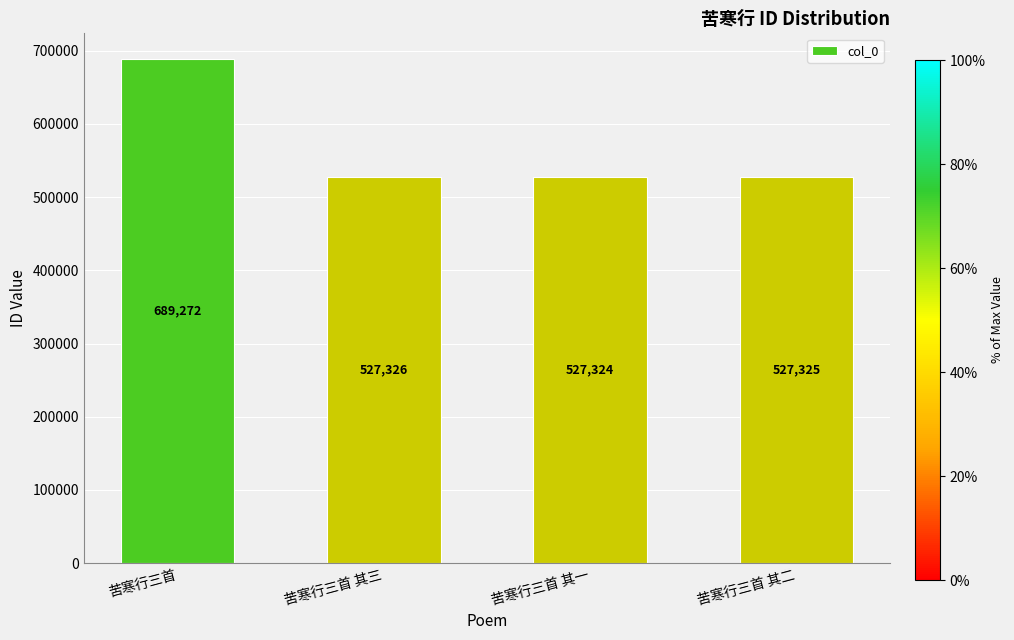

What is the sum of the values at 苦寒行三首 其三 and 苦寒行三首?

1216598